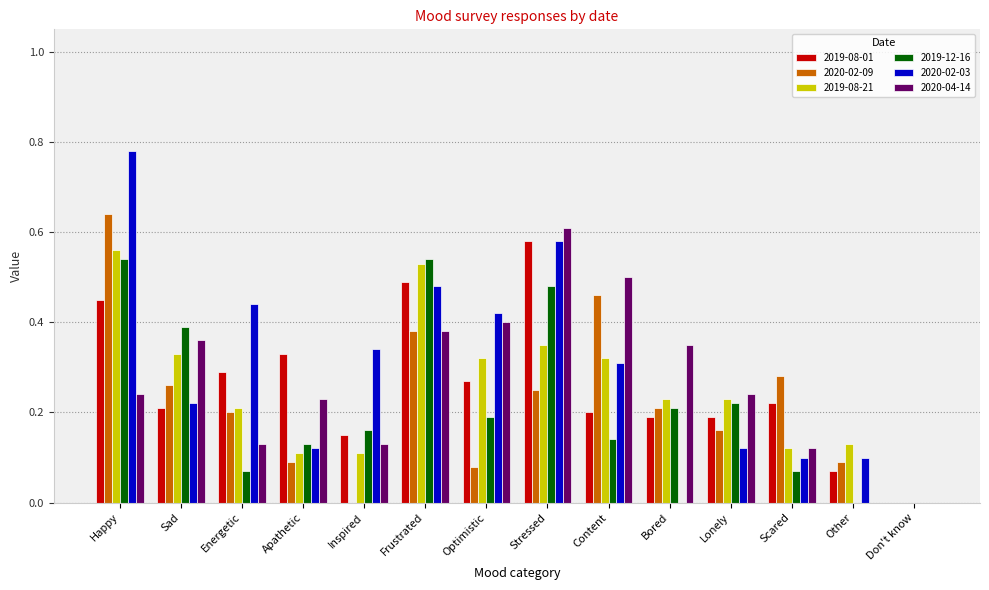

At which category does the chart reach its peak across all series?

Happy